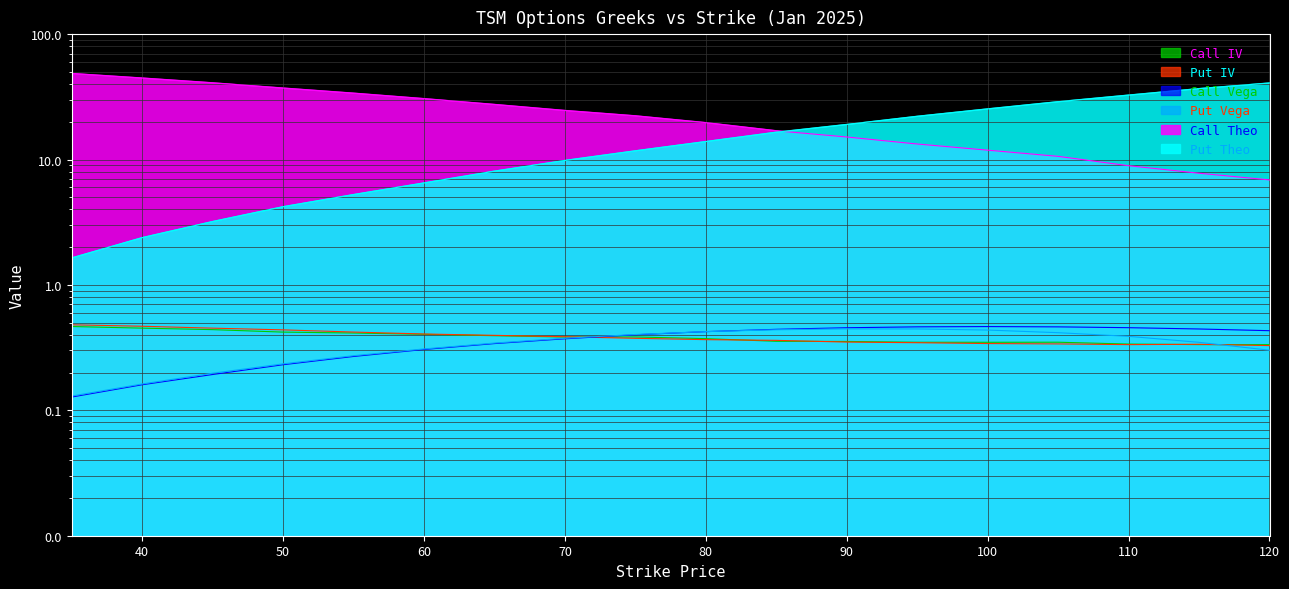

How many data points in Call Theo are above 22?

9